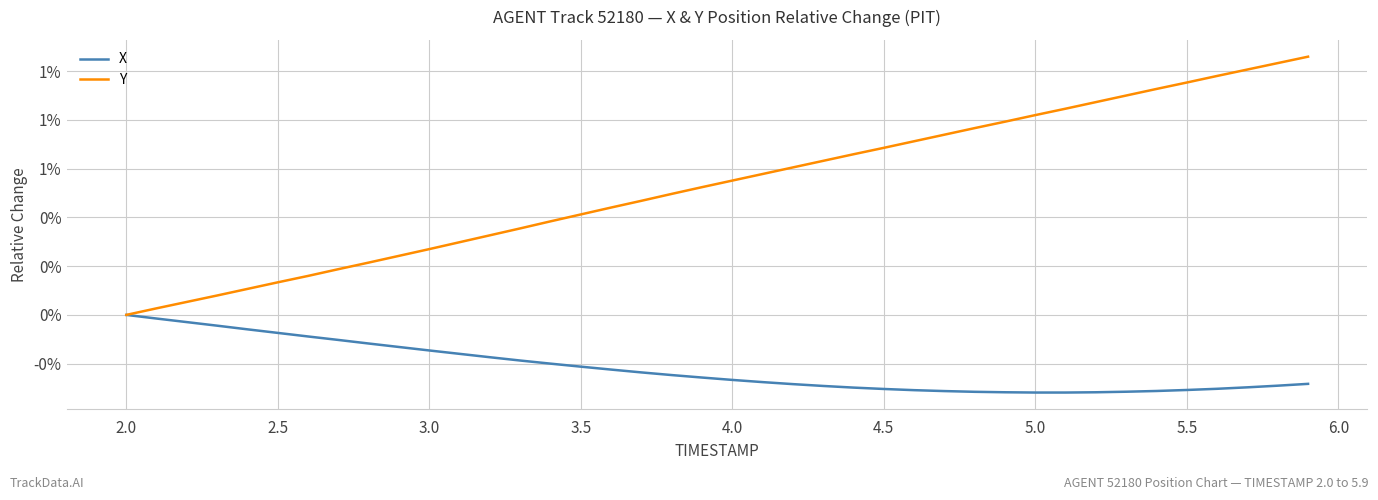

What are all the series names shown in the legend?

X, Y